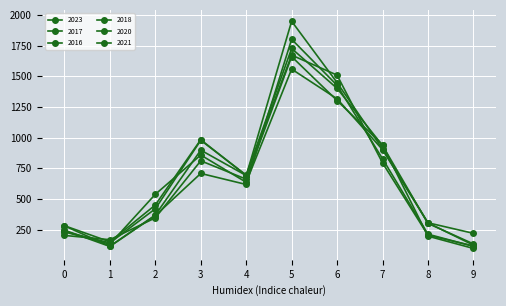

How many data points in 2017 are less than 695?

5